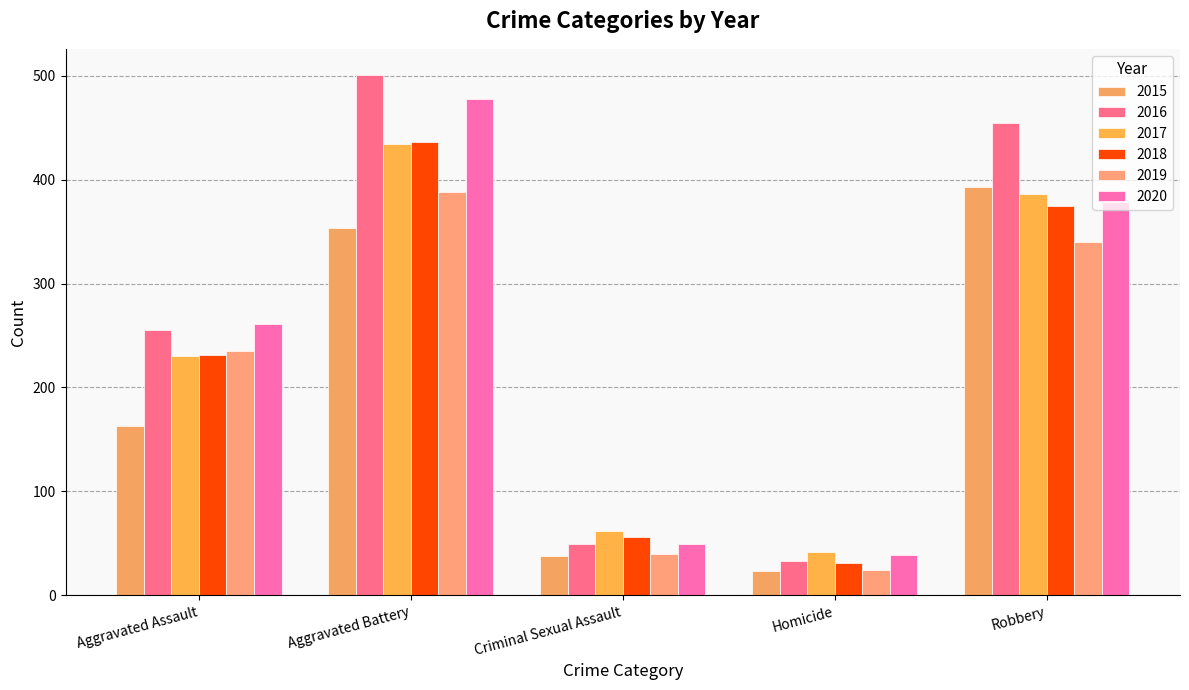

At how many categories does at least one series exceed 345?

2